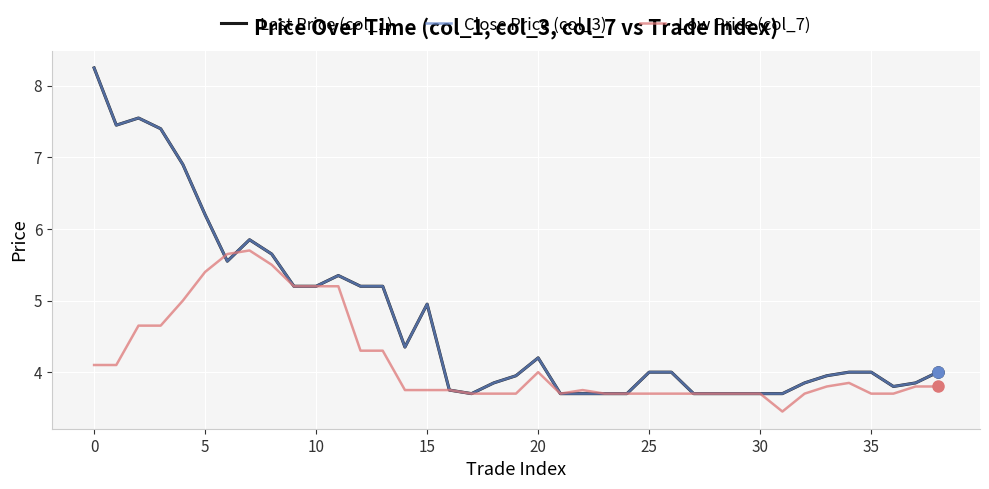

Is this an area chart (filled region under the line)?

No